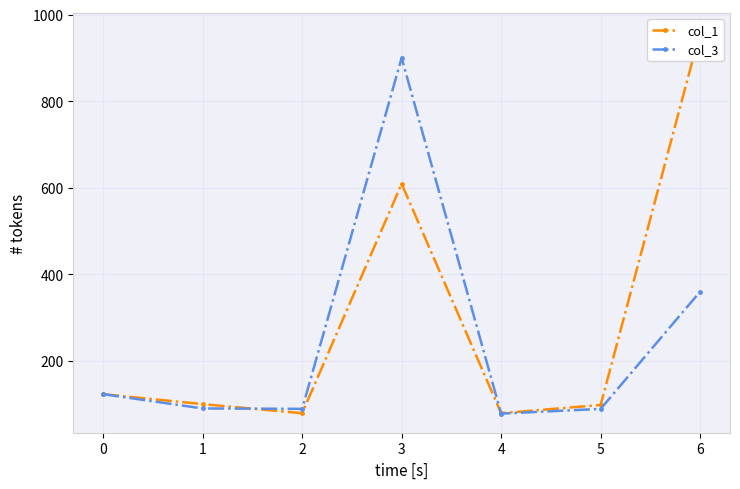

How many intersections are there between col_3 and col_1?

2